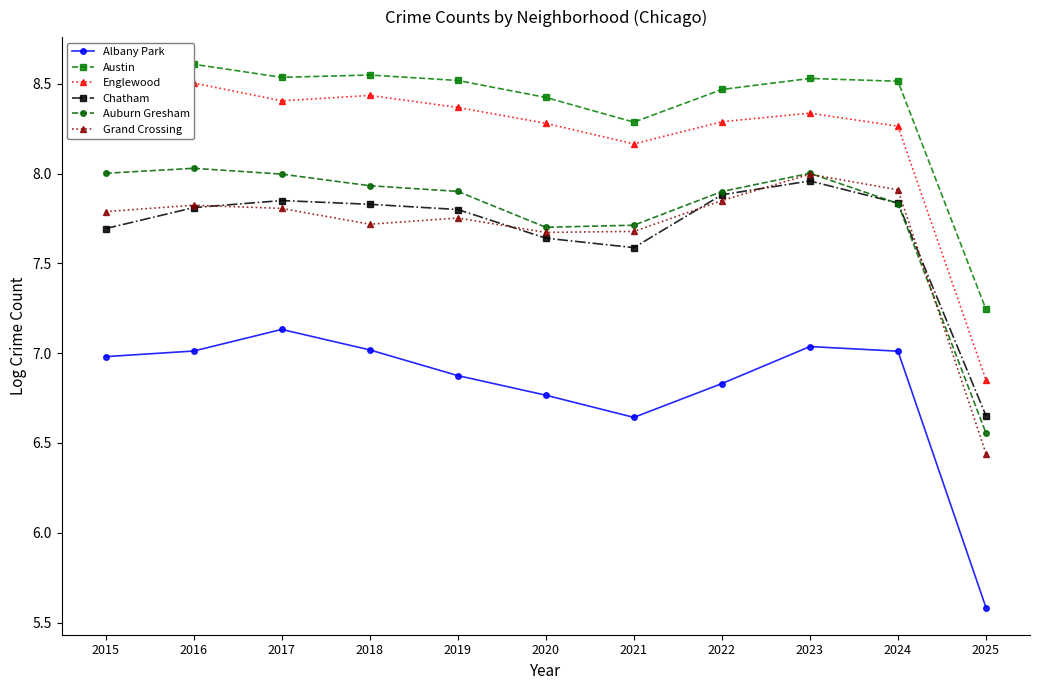

What is the difference between the highest and lowest values at 2022?

1.6